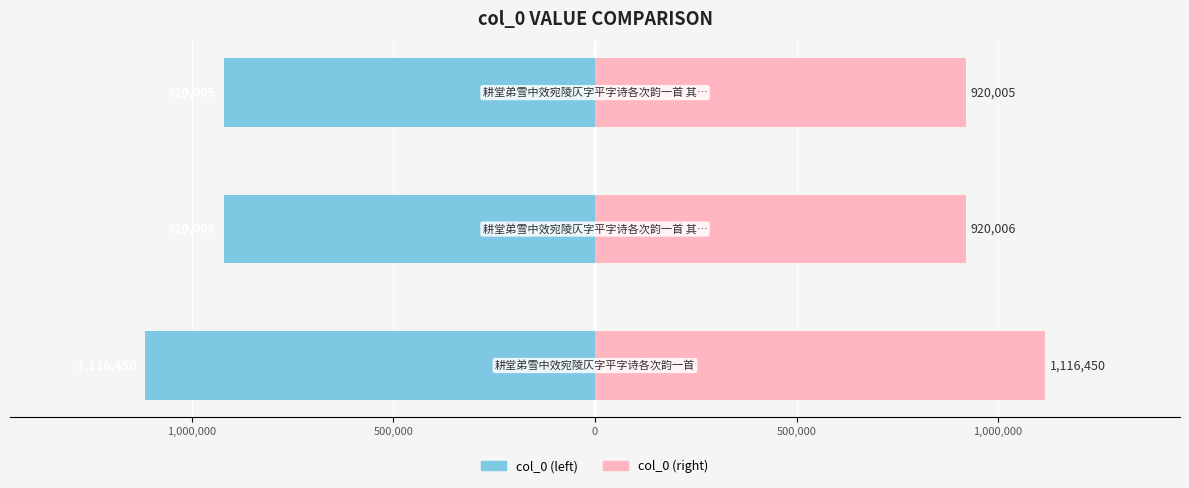

Which series has the largest total across all categories?

col_0 (right)